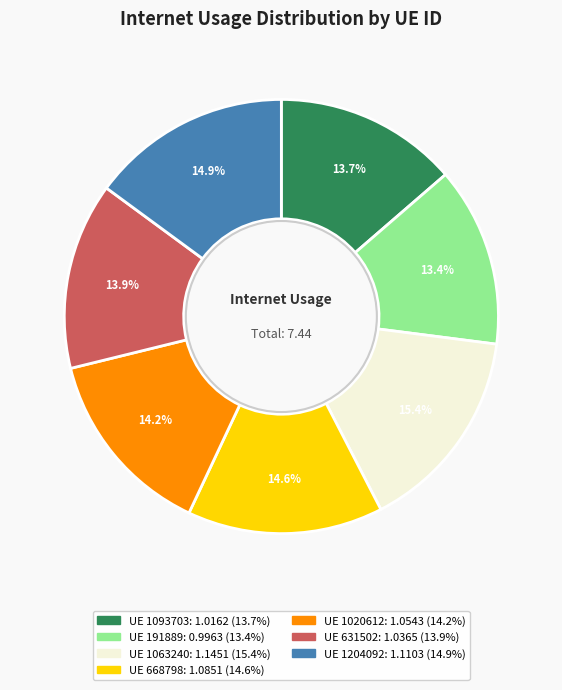

Does any single category account for the majority?

No